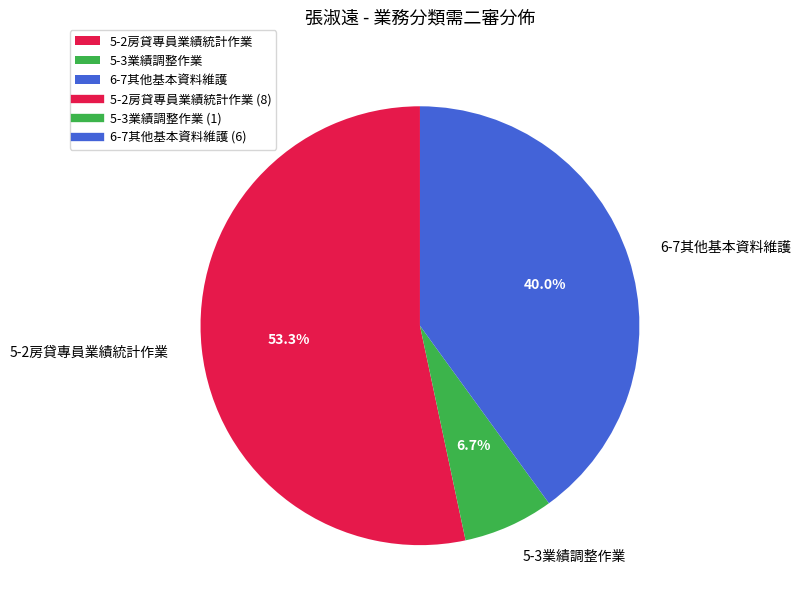

To the nearest percent, what percentage of the pie is 6-7其他基本資料維護?

40%